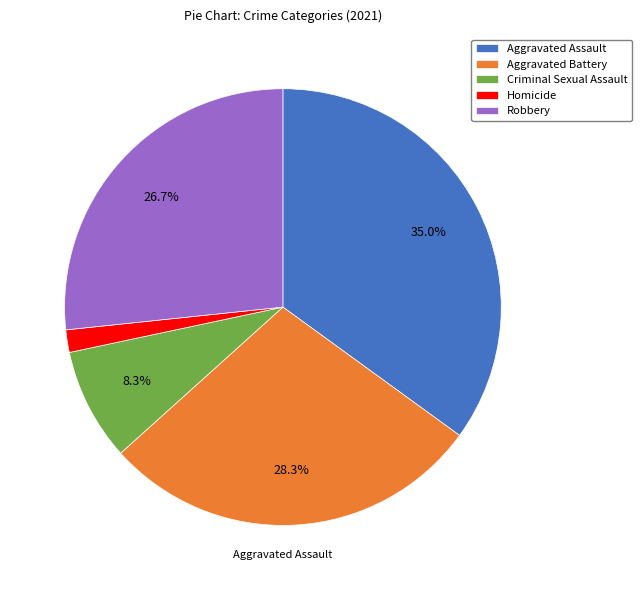

Count the number of slices in the pie.

5